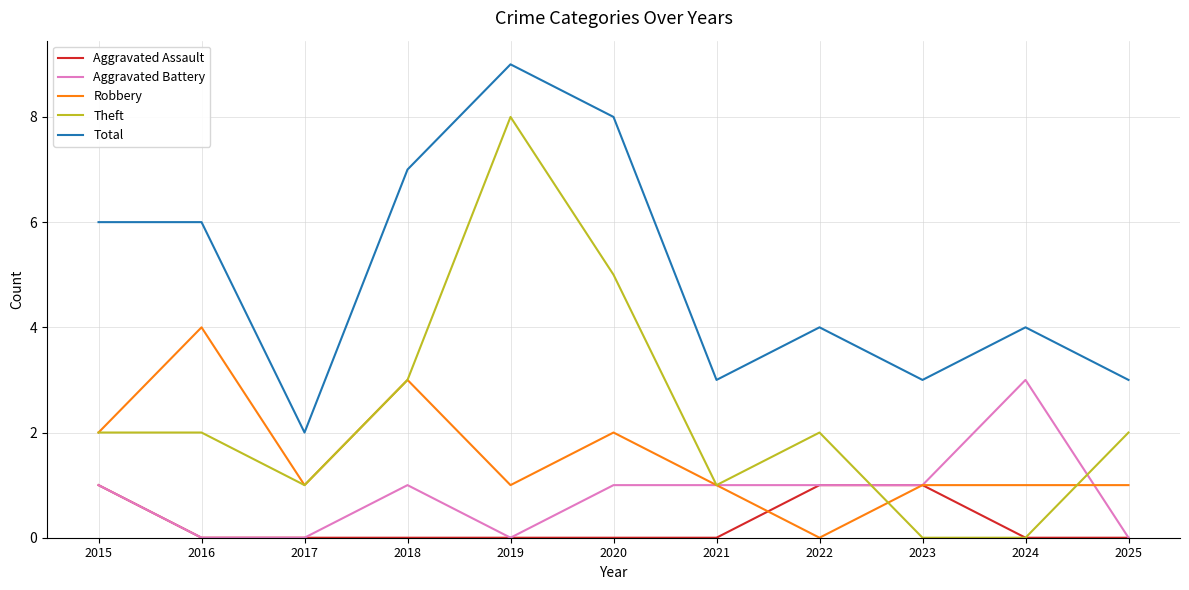

Is it true that Theft equals 3 at 2015?

False